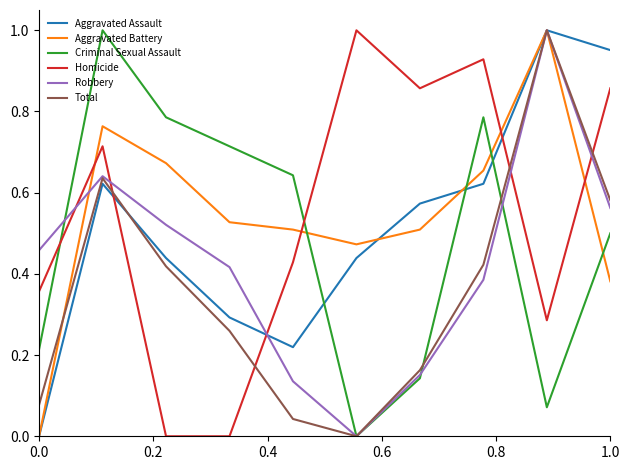

True or false: Robbery and Homicide intersect in this chart.

True